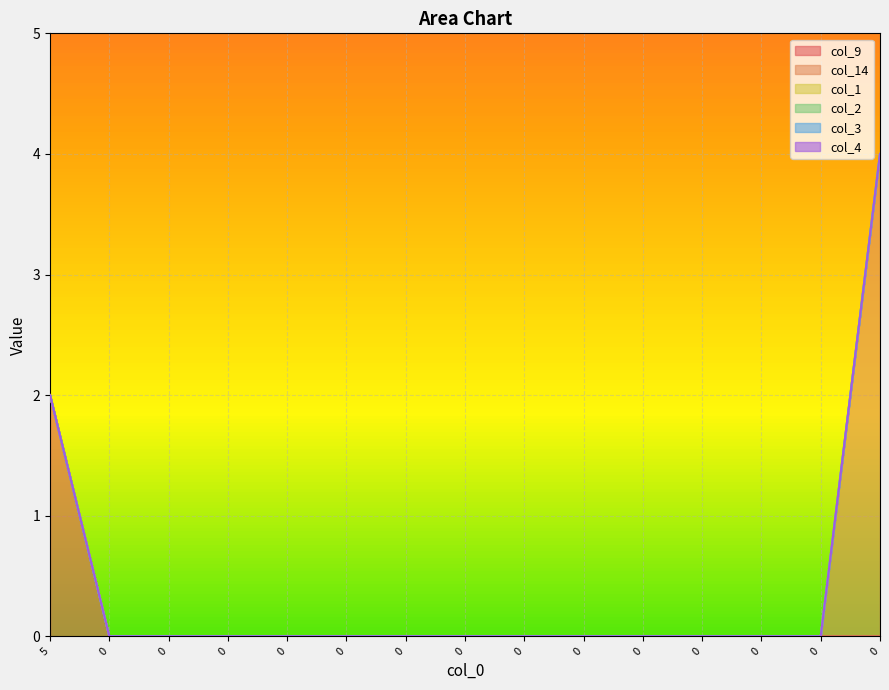

How many categories are shown in the chart?

15